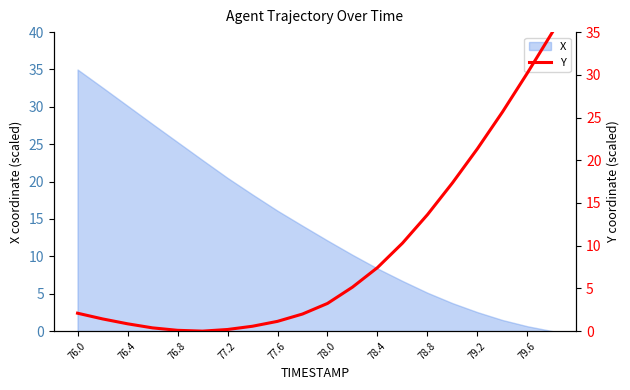

What is the difference between the maximum and minimum values?

35.0